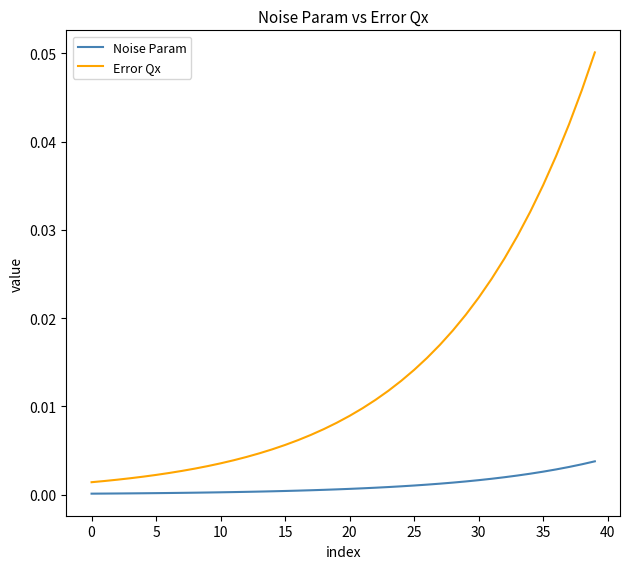

How many distinct data groups are displayed?

2